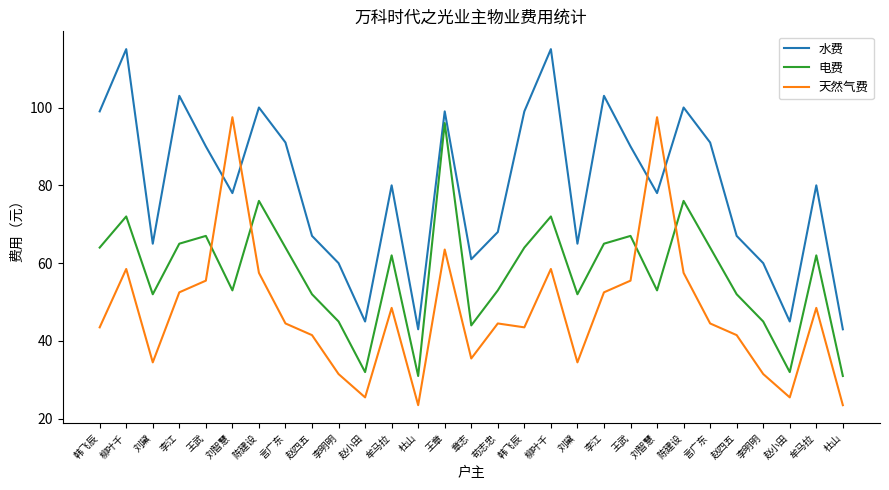

How many lines are shown in the chart?

3